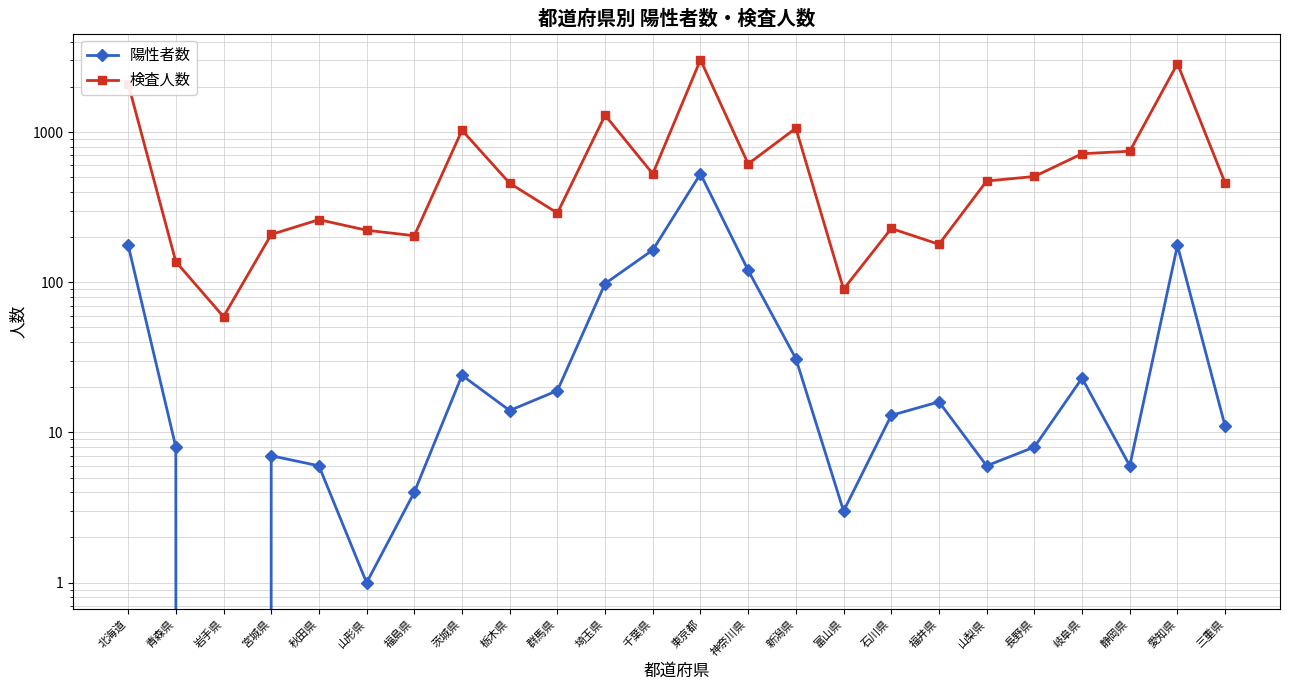

Rank the series by their maximum value, from highest to lowest.

検査人数, 陽性者数